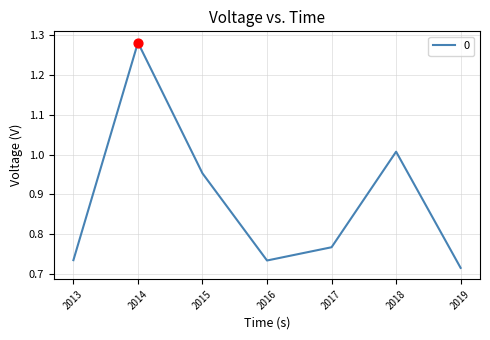

Which has a higher value, 2018 or 2019?

2018